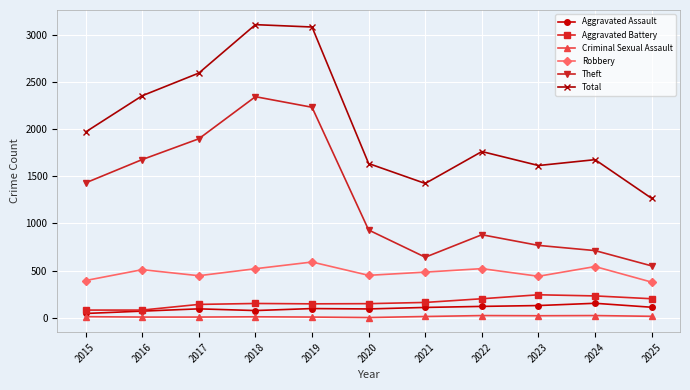

What is the average value of the Theft series?

1278